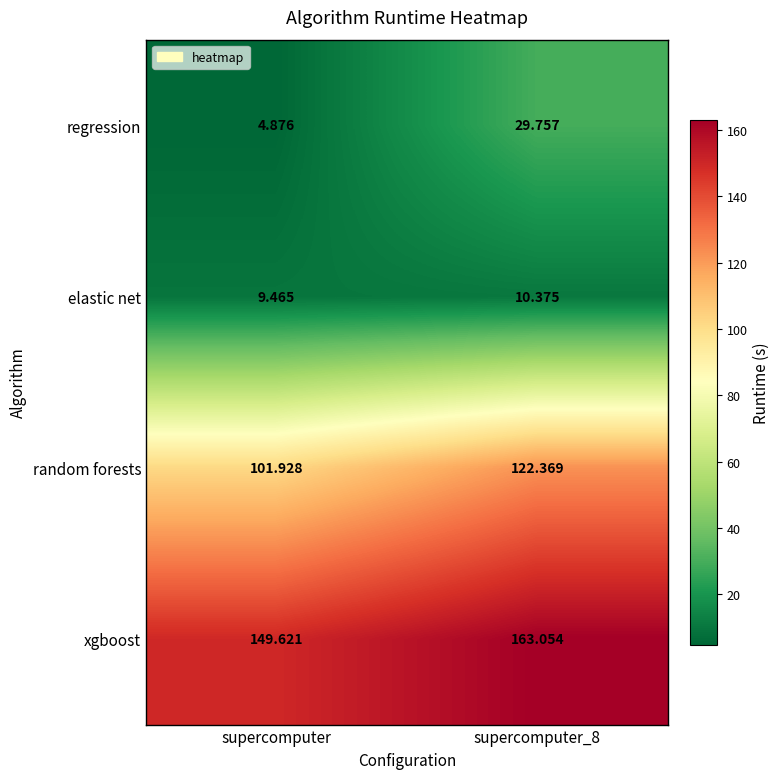

Which label corresponds to the smallest value in the chart?

supercomputer